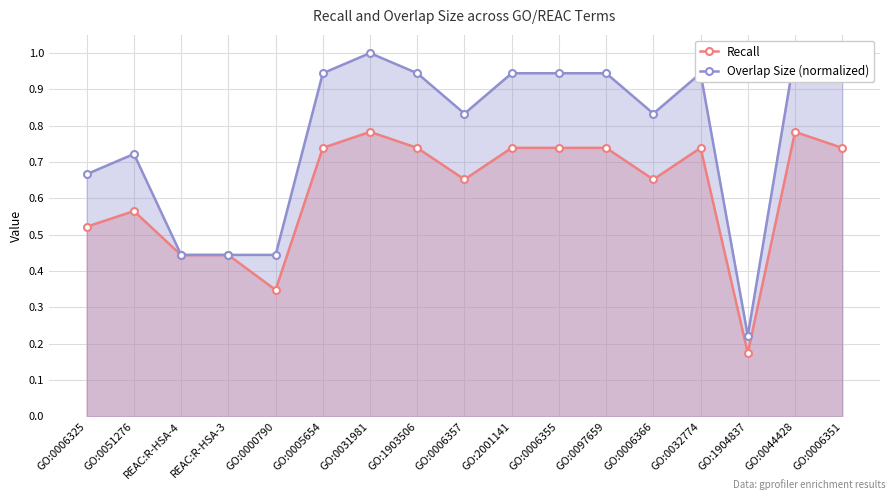

Which label corresponds to the smallest value in the chart?

GO:1904837